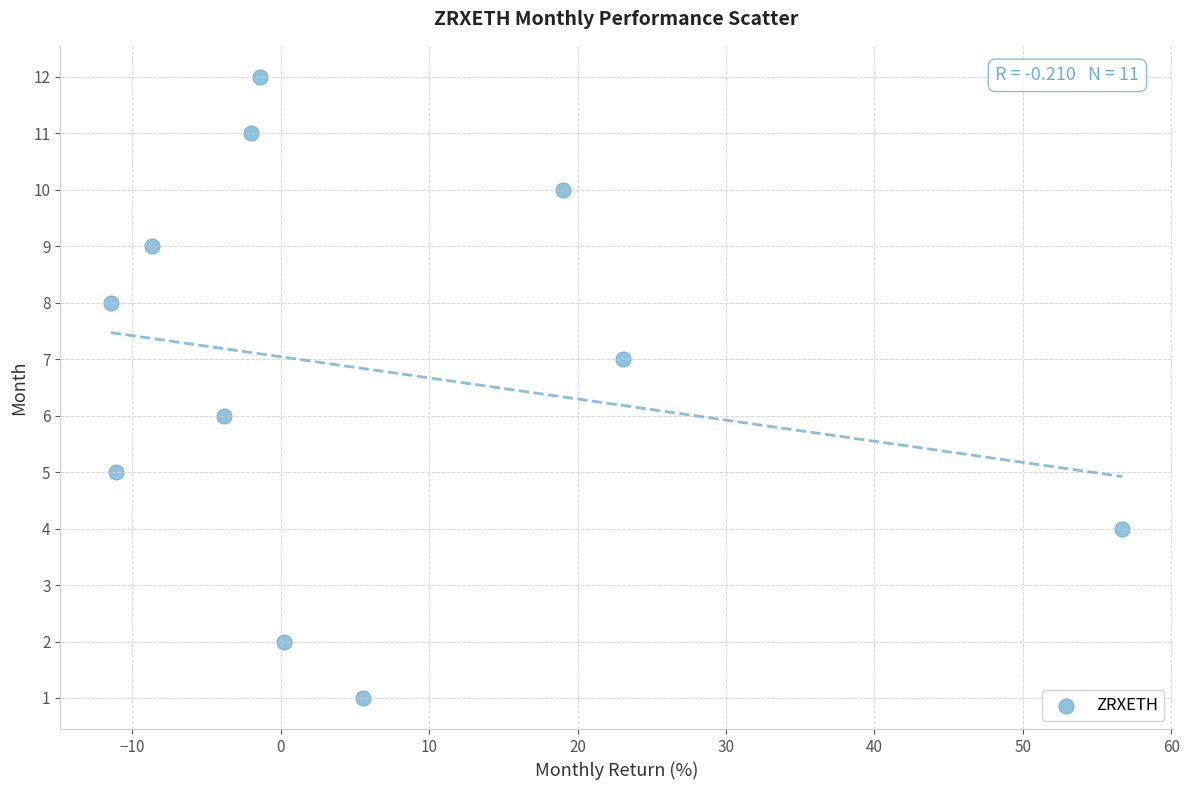

What is the average Y value?

7